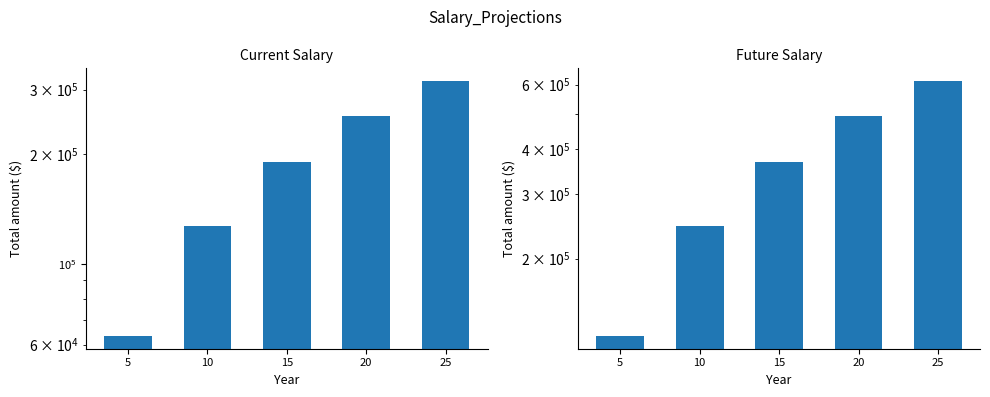

What is the value of the Future Salary bar at the 3rd from the left?

368174.4